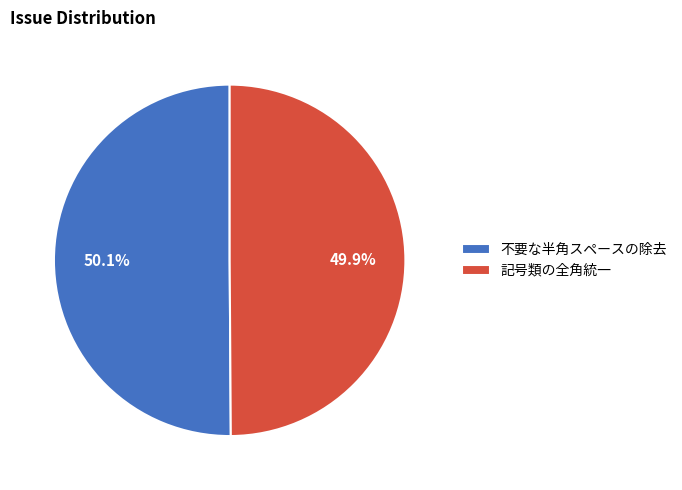

What percentage is NOT represented by 記号類の全角統一?

50.1%